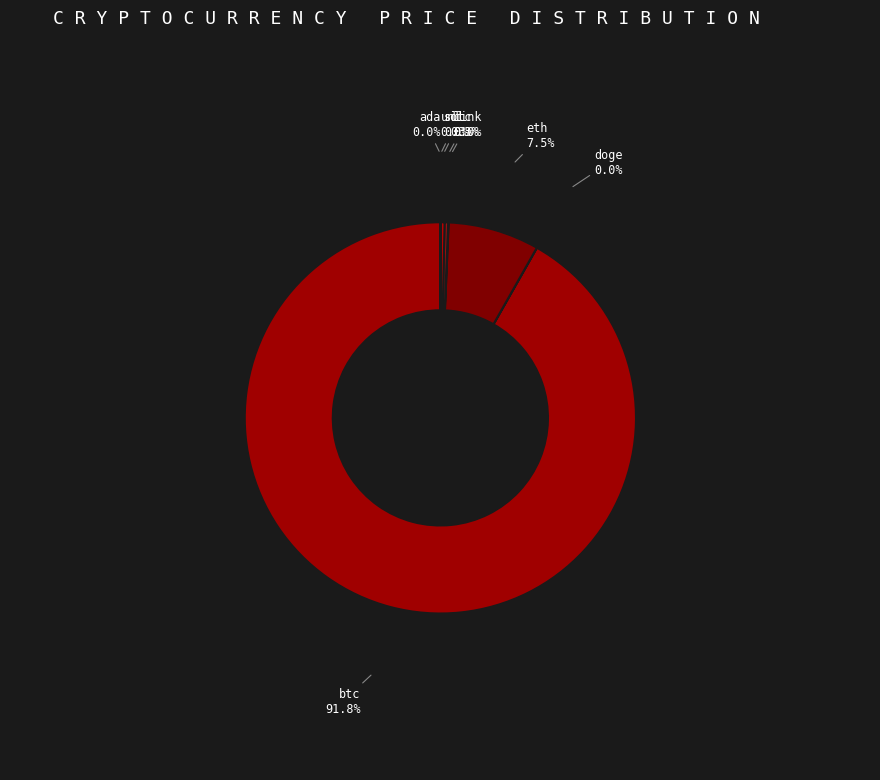

Does any single category account for the majority?

Yes